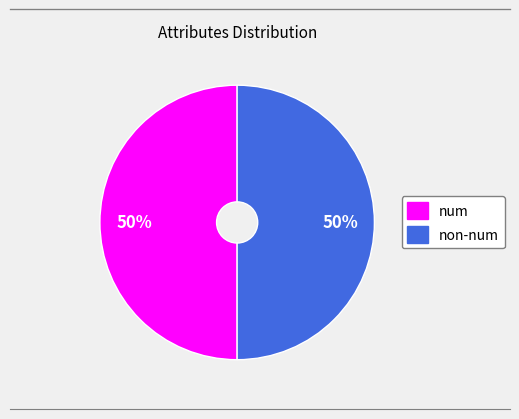

To the nearest percent, what is the average slice percentage?

50%